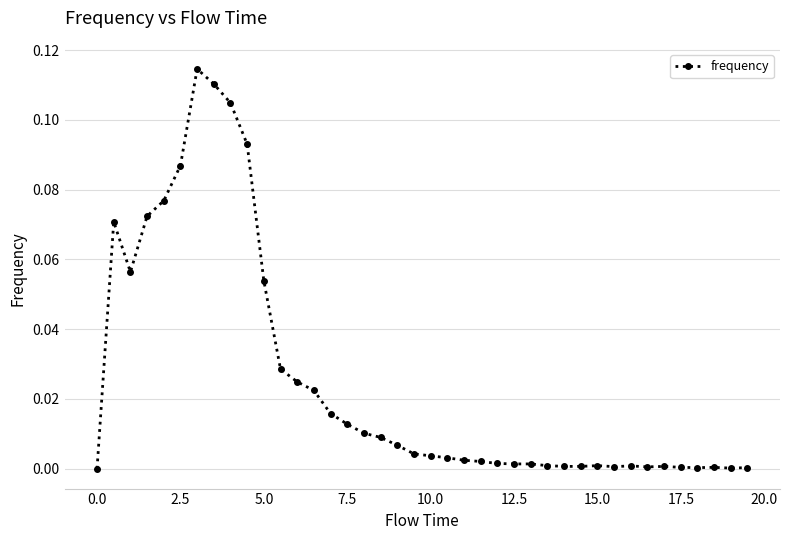

How many distinct data groups are displayed?

1